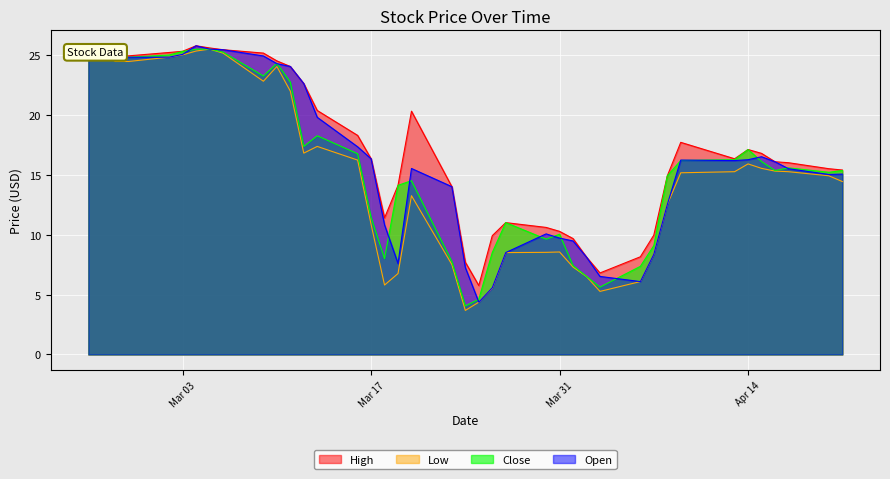

What is the greatest value displayed?

25.8